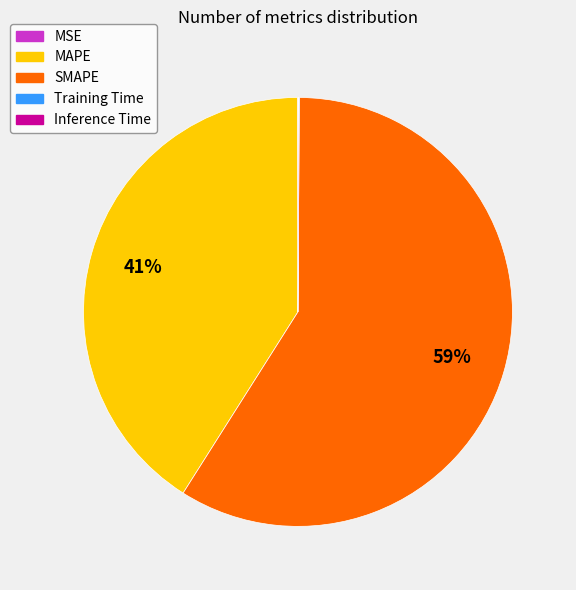

Which category accounts for the majority?

SMAPE